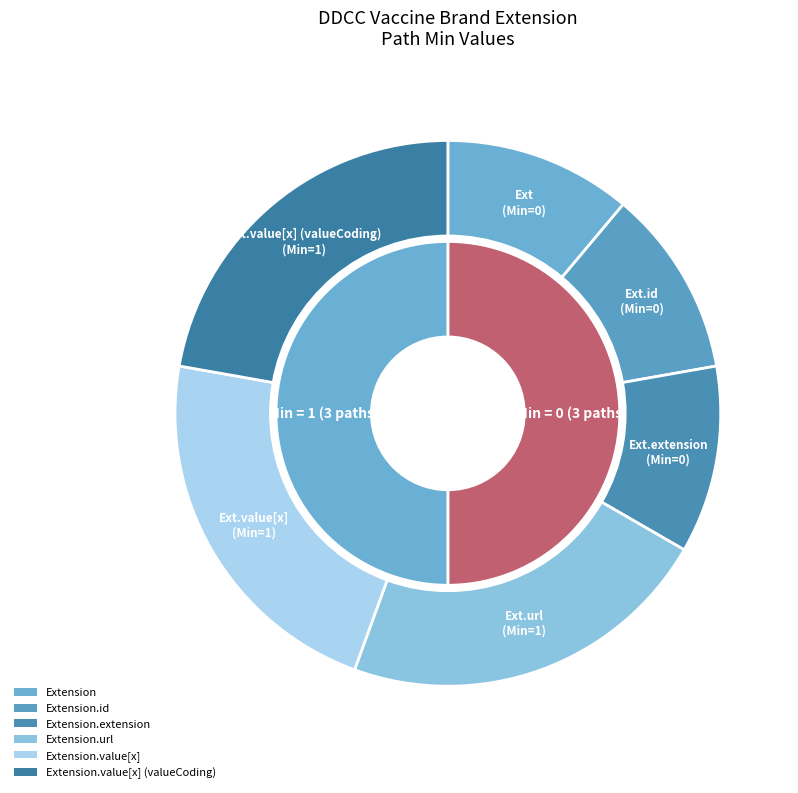

The Extension.url slice represents 21% of the pie. True or false?

False